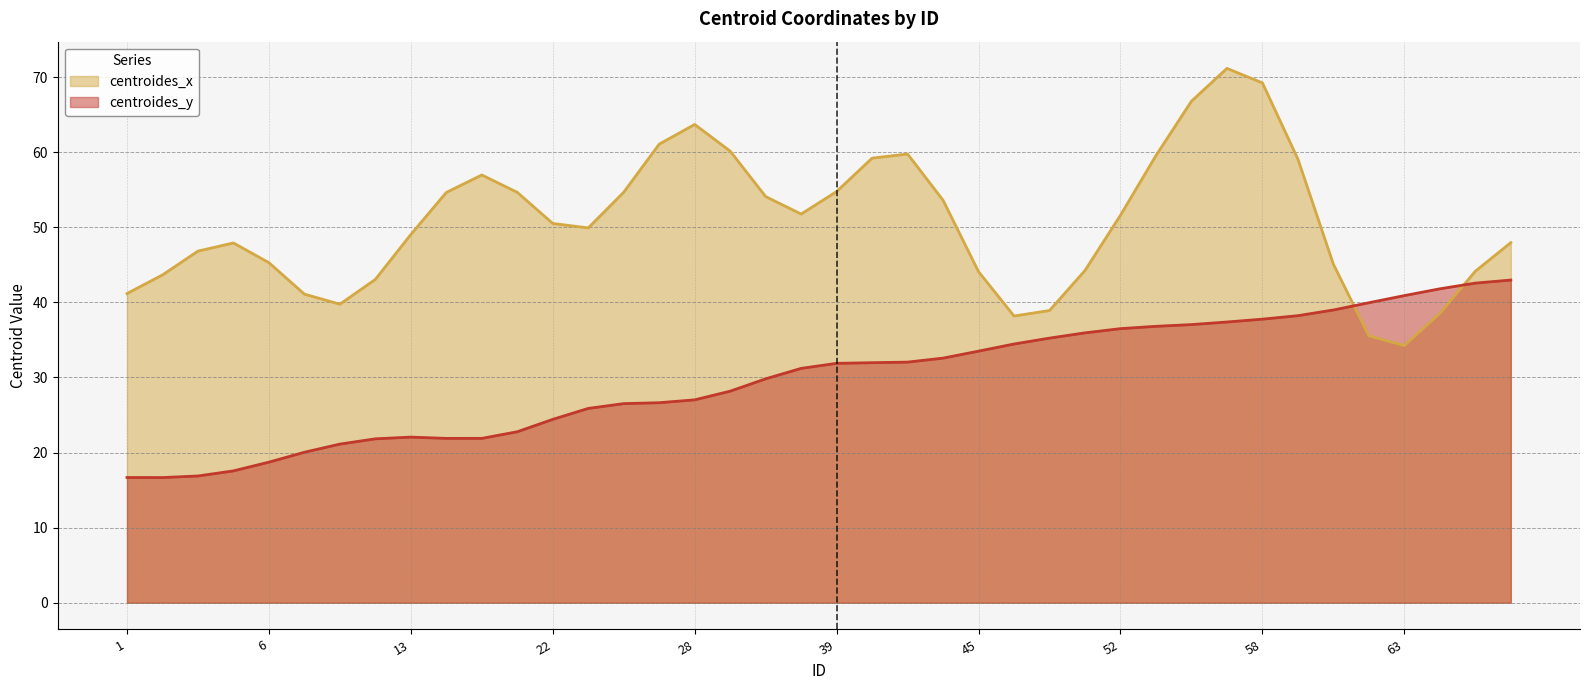

How many lines are shown in the chart?

2